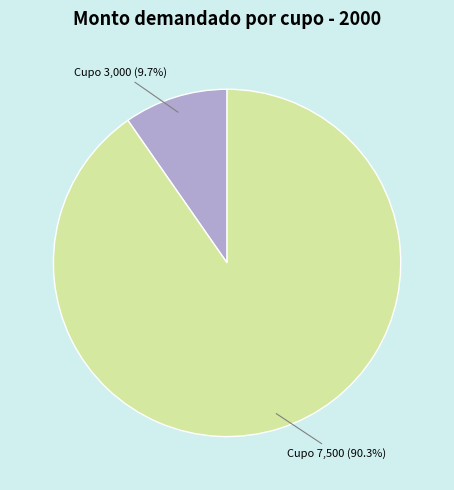

Rank the categories by value from highest to lowest.

Cupo 7,500, Cupo 3,000